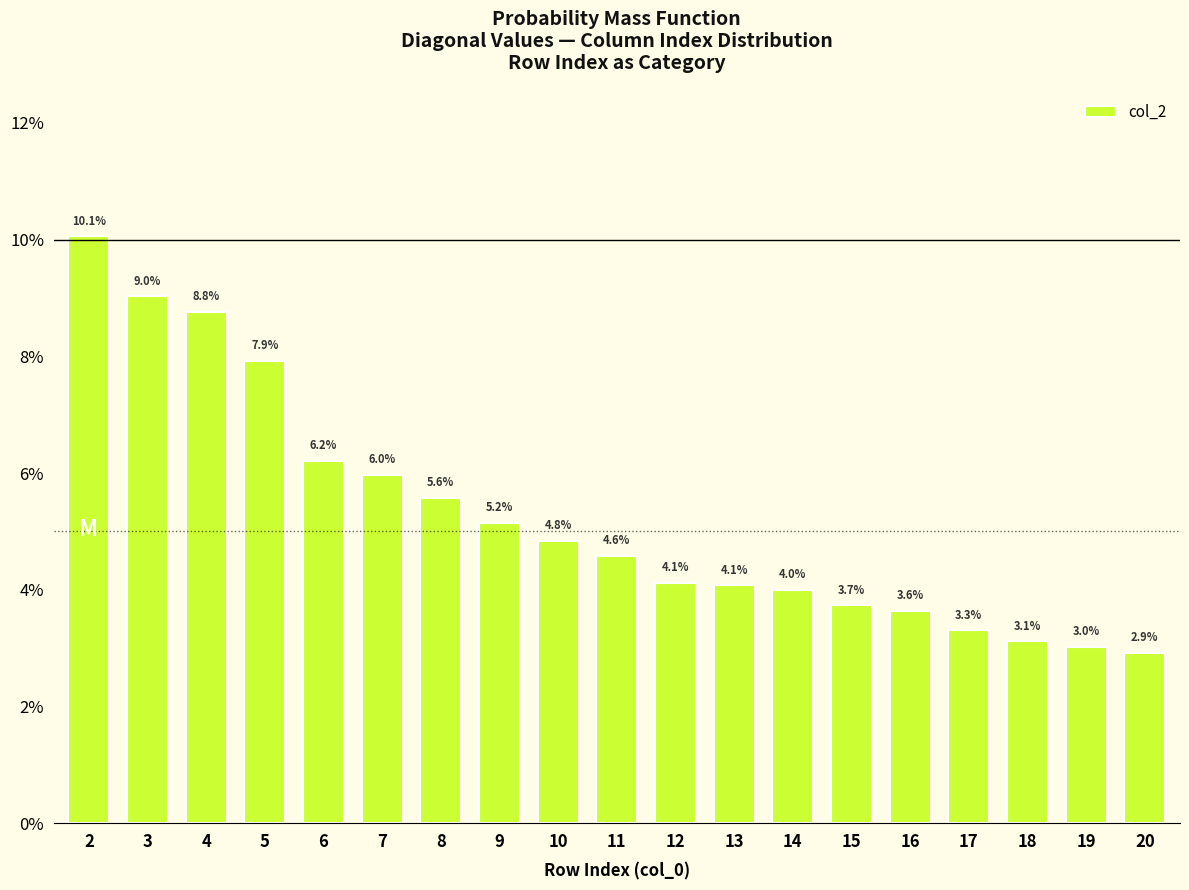

Reading left to right, list all the values displayed in this chart.

2=10.1	3=9.0	4=8.8	5=7.9	6=6.2	7=6.0	8=5.6	9=5.2	10=4.8	11=4.6	12=4.1	13=4.1	14=4.0	15=3.7	16=3.6	17=3.3	18=3.1	19=3.0	20=2.9